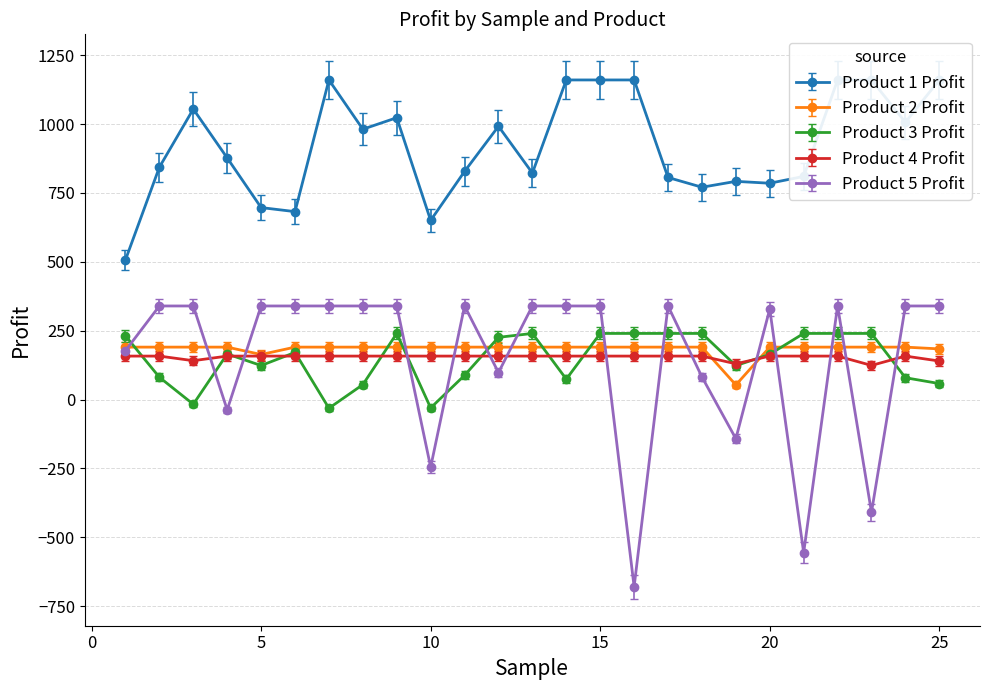

After their last crossing, which series has the higher values: Product 5 Profit or Product 3 Profit?

Product 5 Profit